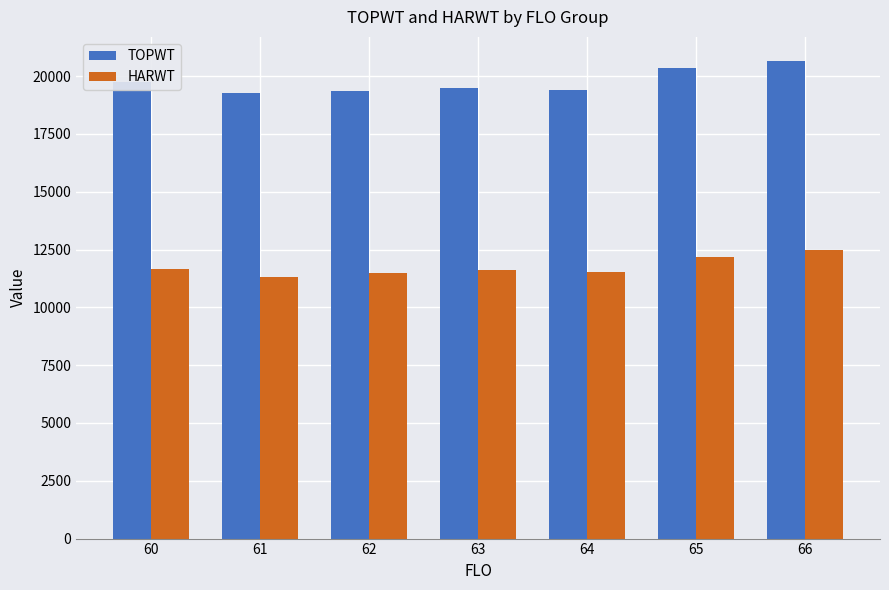

Are the bars grouped side by side (vs. stacked)?

Yes